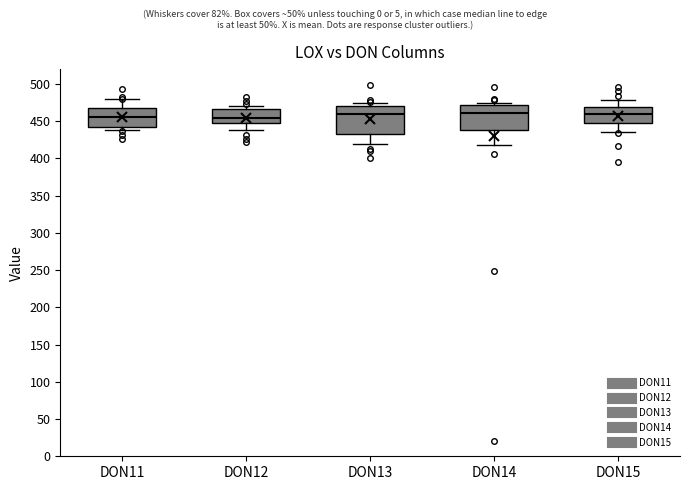

Which box is the tallest, from its lower edge to its upper edge?

DON13